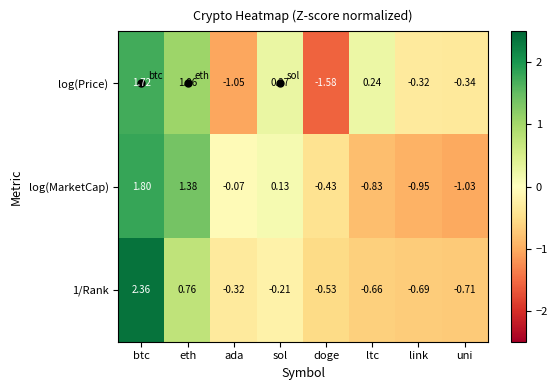

Which label corresponds to the largest value in the chart?

btc